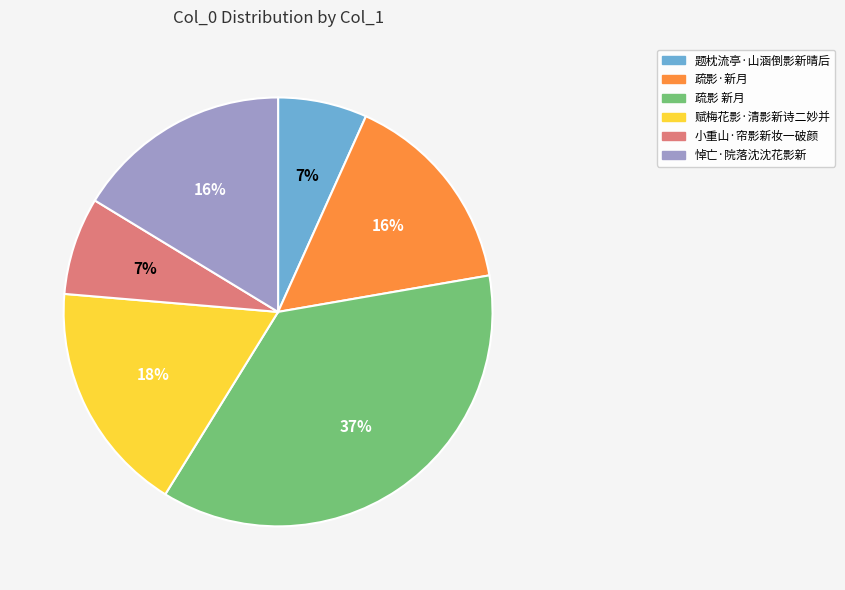

Is the sum of 赋梅花影·清影新诗二妙并 and 小重山·帘影新妆一破颜 greater than half?

No